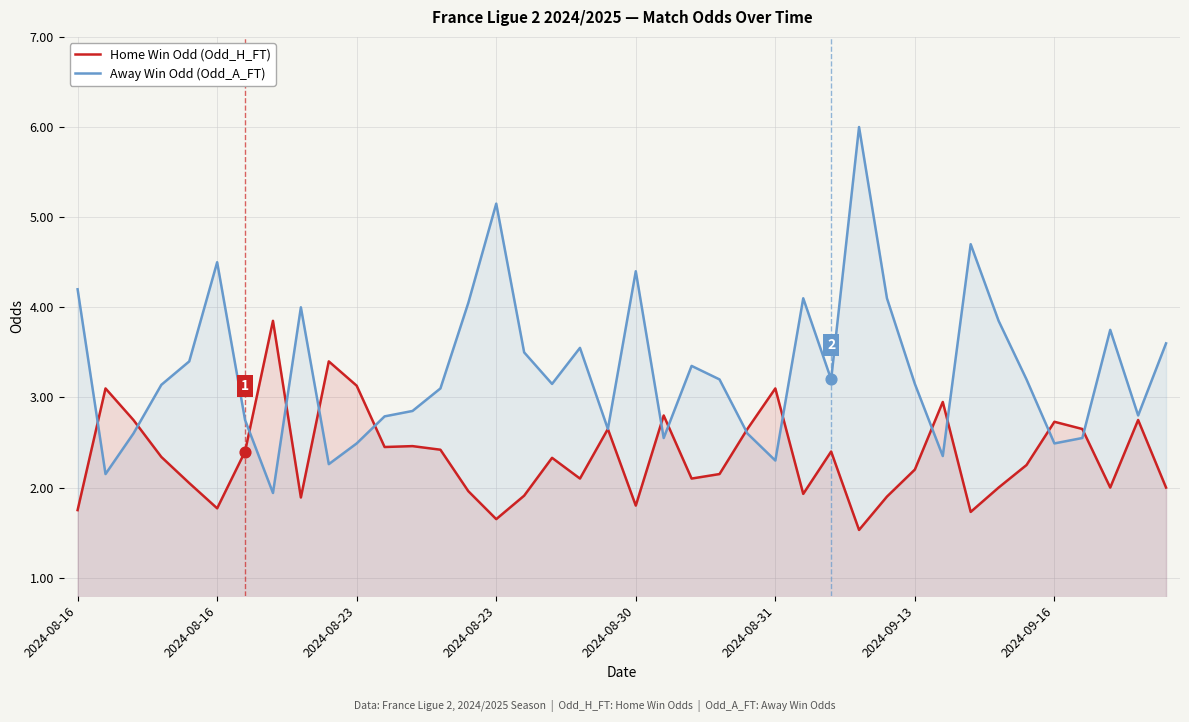

Is the value of Home Win Odd (Odd_H_FT) at 9 greater than the value of Away Win Odd (Odd_A_FT) at 8?

No